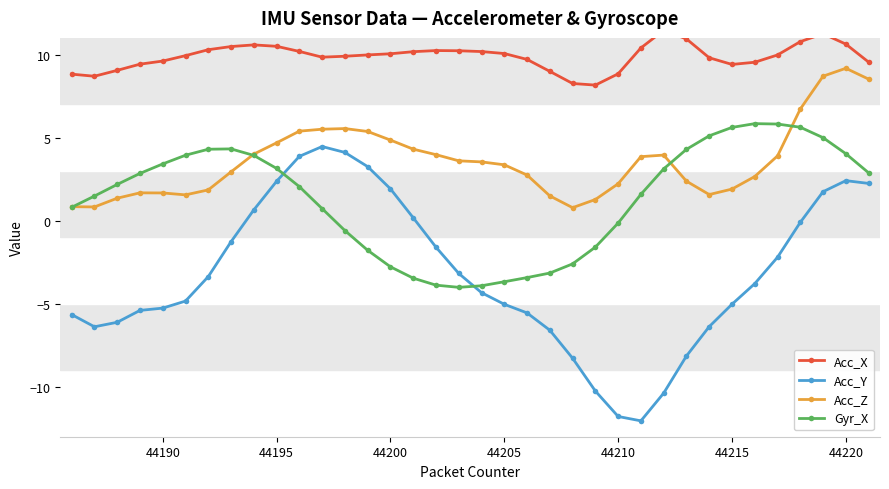

What is the maximum value for Gyr_X?

5.8